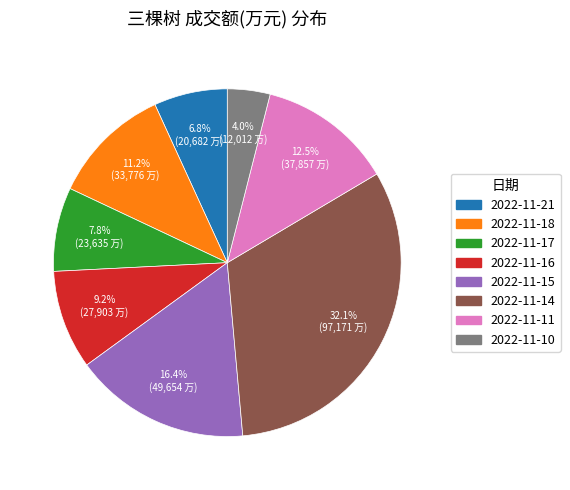

What percentage is the 2022-11-15 slice, to the nearest percent?

16%